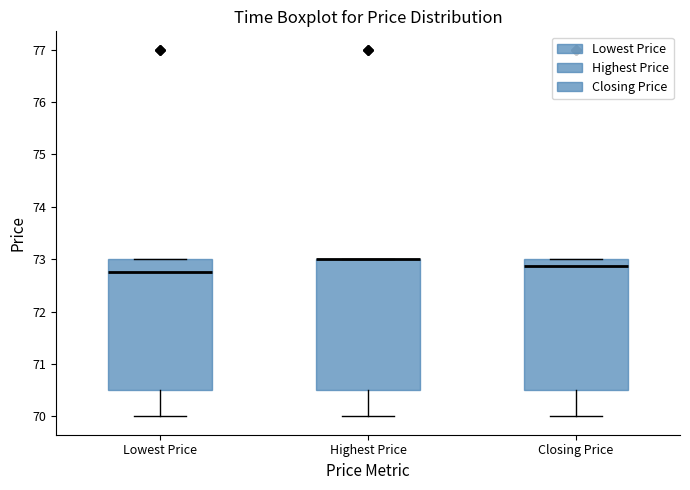

Reading left to right, read every box against the y-axis: the position of its median line, the range the box covers, and the ends of its whiskers. The values are not printed on the chart, so give them approximately, as read against the axis.

Lowest Price: median 72.8, box 70.5 to 73.0, whiskers 70.0 to 73.0
Highest Price: median 73.0 (drawn on the box's upper edge), box 70.5 to 73.0, whiskers 70.0 to 73.0
Closing Price: median 72.9, box 70.5 to 73.0, whiskers 70.0 to 73.0